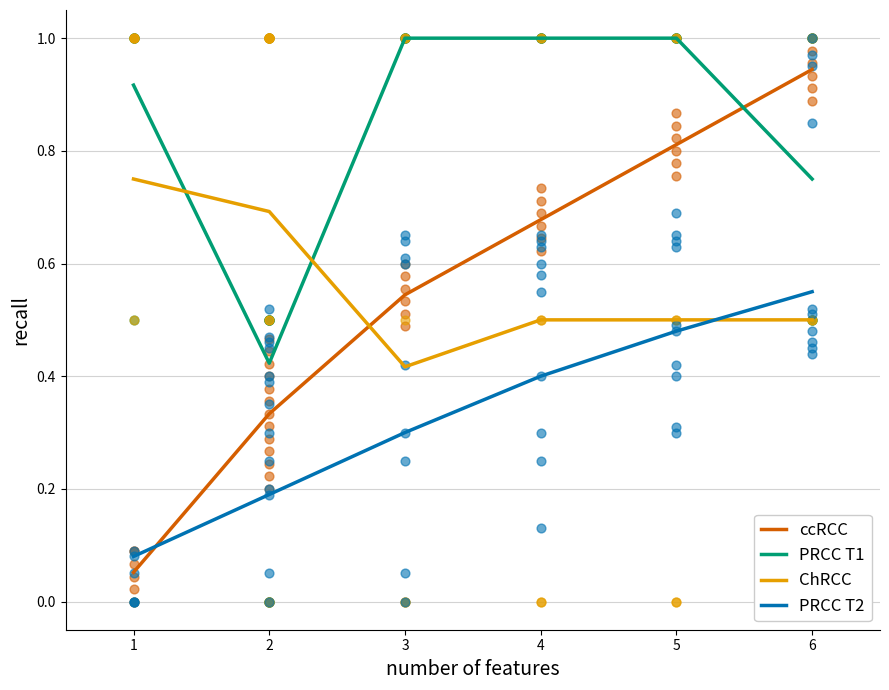

Which series contains the lowest Y value?

ccRCC